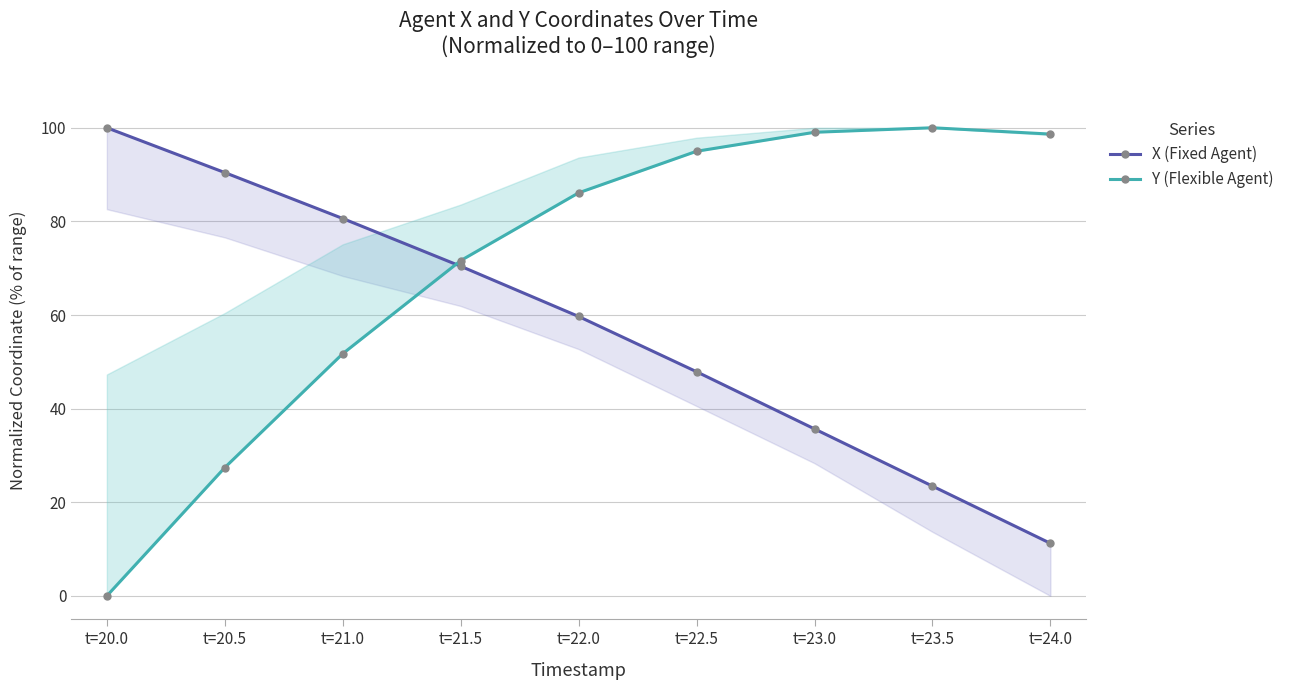

What is the difference between the Y (Flexible Agent) values at t=22.5 and t=23.0?

4.1